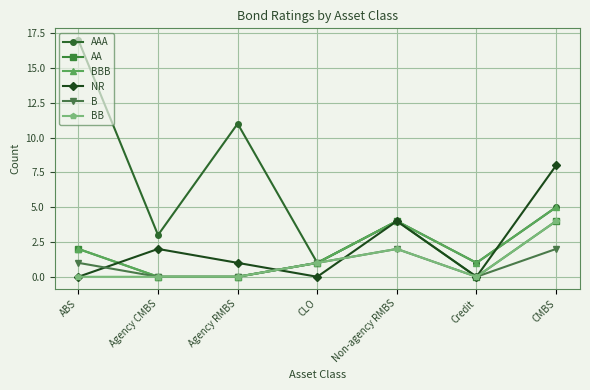

Which series has the largest range (max minus min)?

AAA